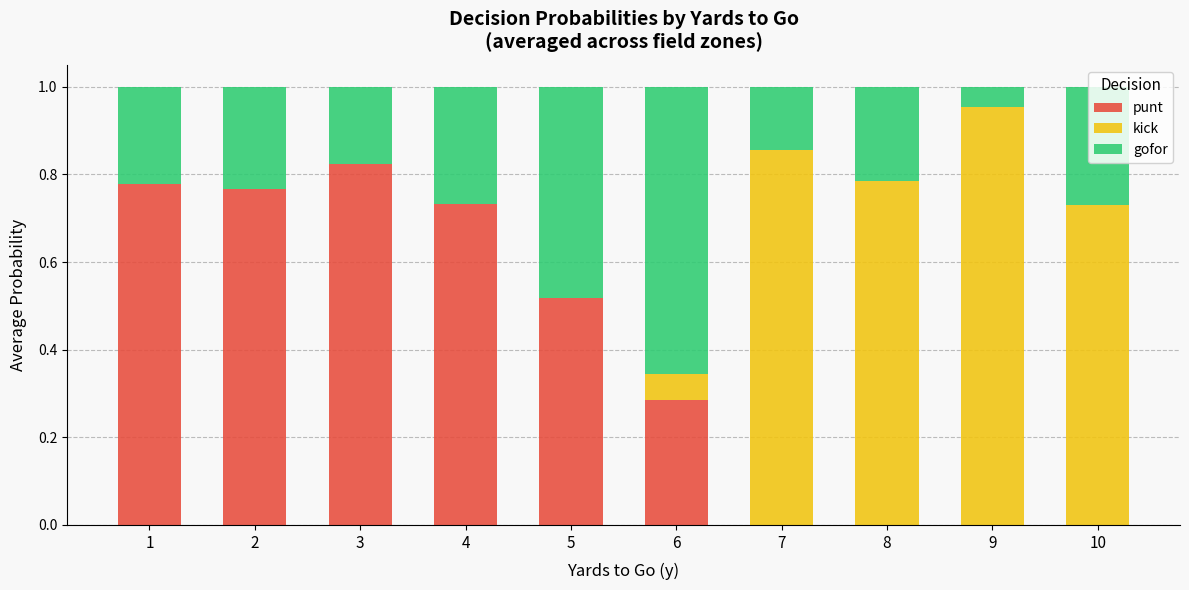

The punt series shows 1.1 at 2. True or false?

False